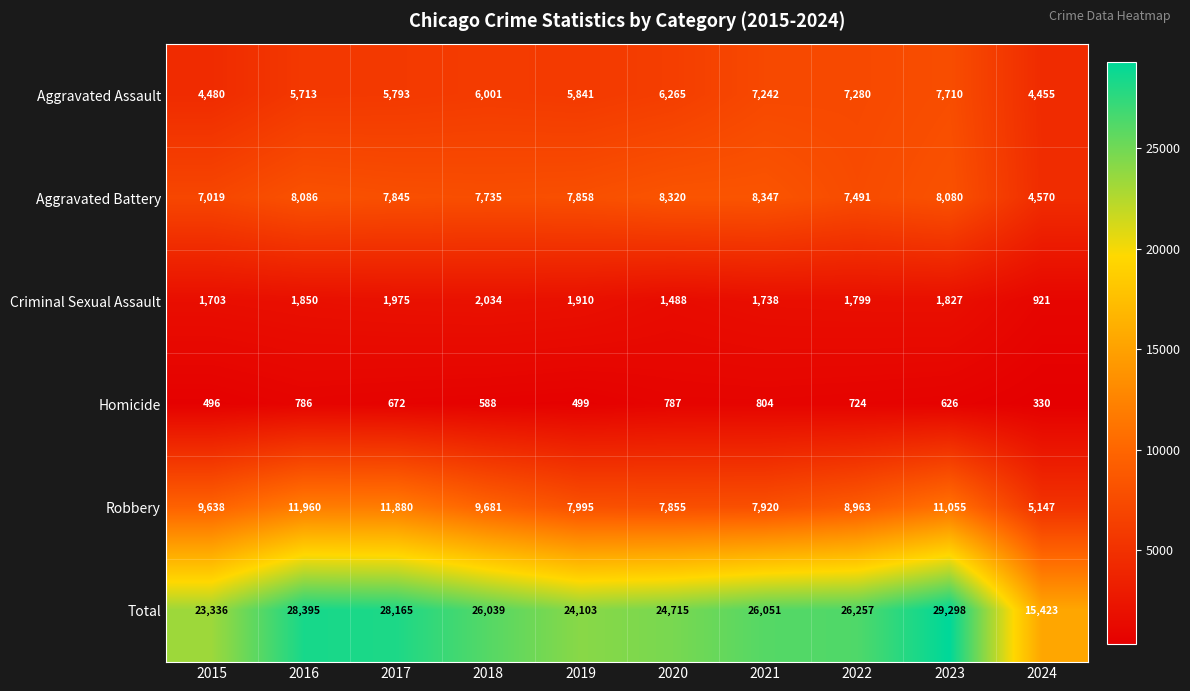

What is the difference between the second highest and minimum values in the Total series?

12972